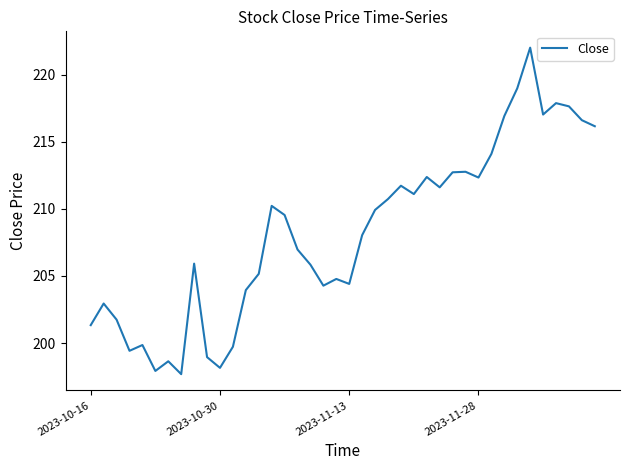

What is the maximum value shown in the chart?

222.0